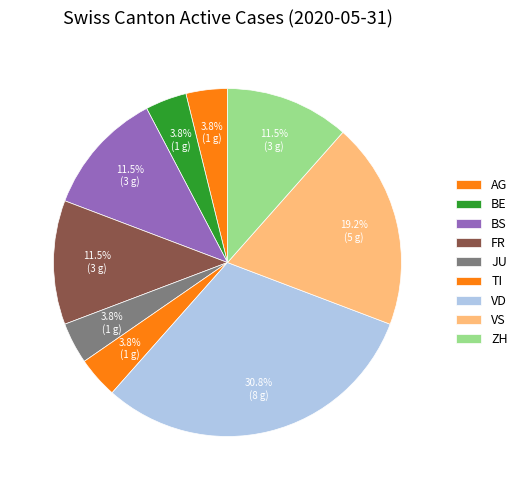

How many segments does this pie chart have?

9